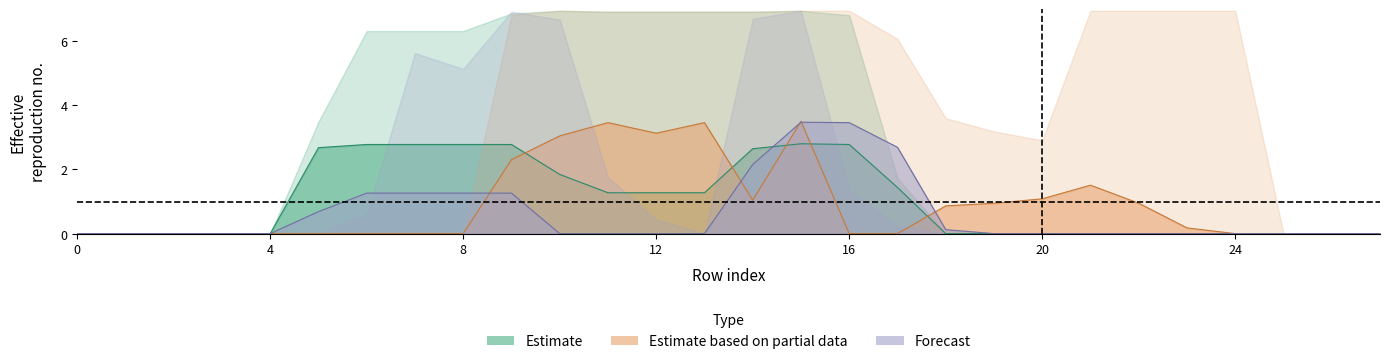

What is the maximum value shown in the chart?

3.5